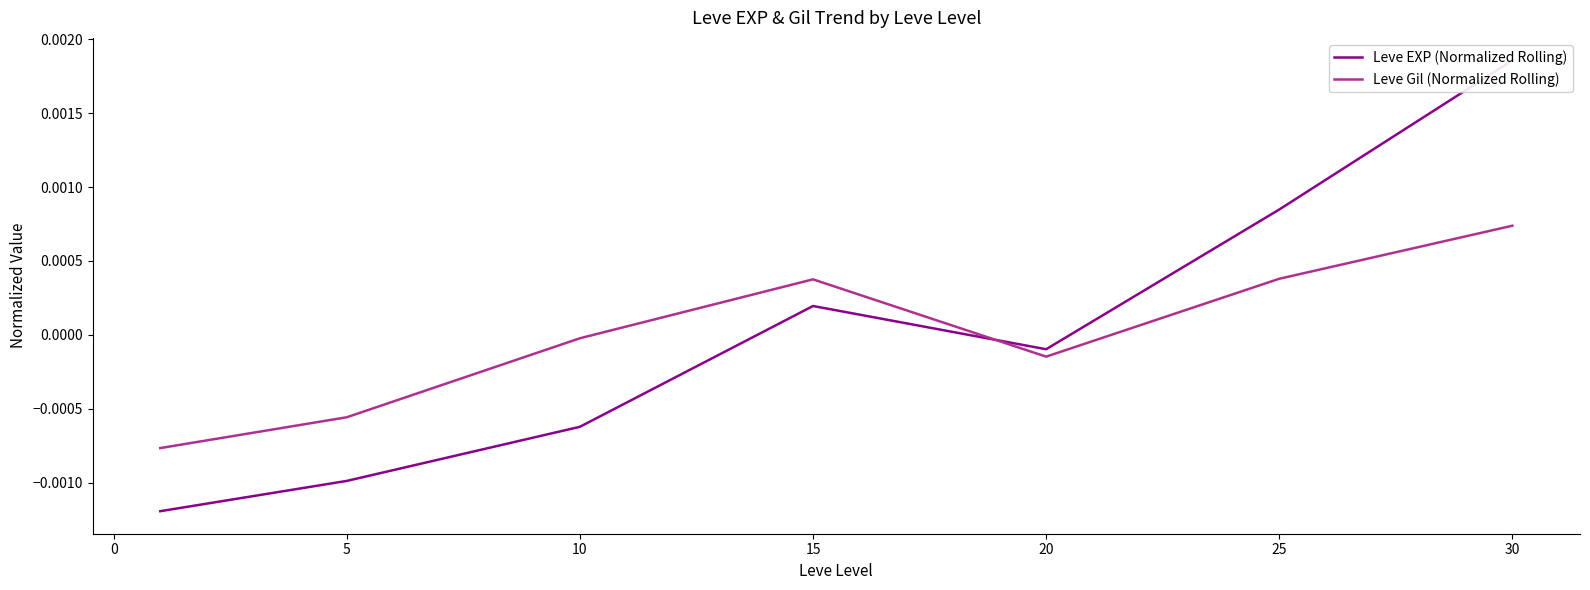

At which label does Leve Gil (Normalized Rolling) reach its peak?

30